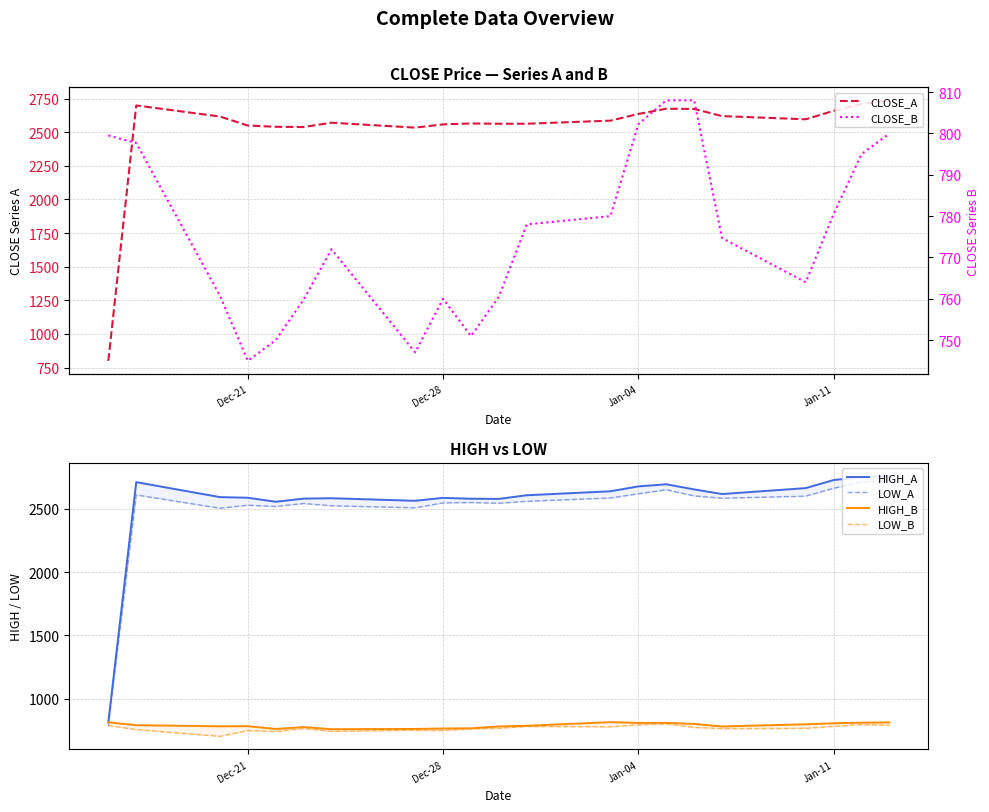

What are all the series names shown in the legend?

CLOSE_A, HIGH_A, LOW_A, HIGH_B, LOW_B, CLOSE_B